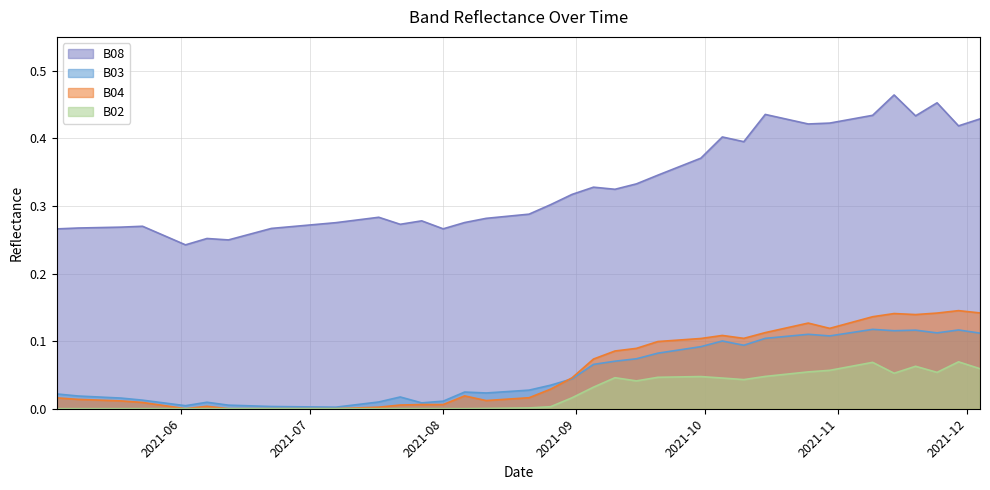

What are all the series names shown in the legend?

B08, B03, B04, B02